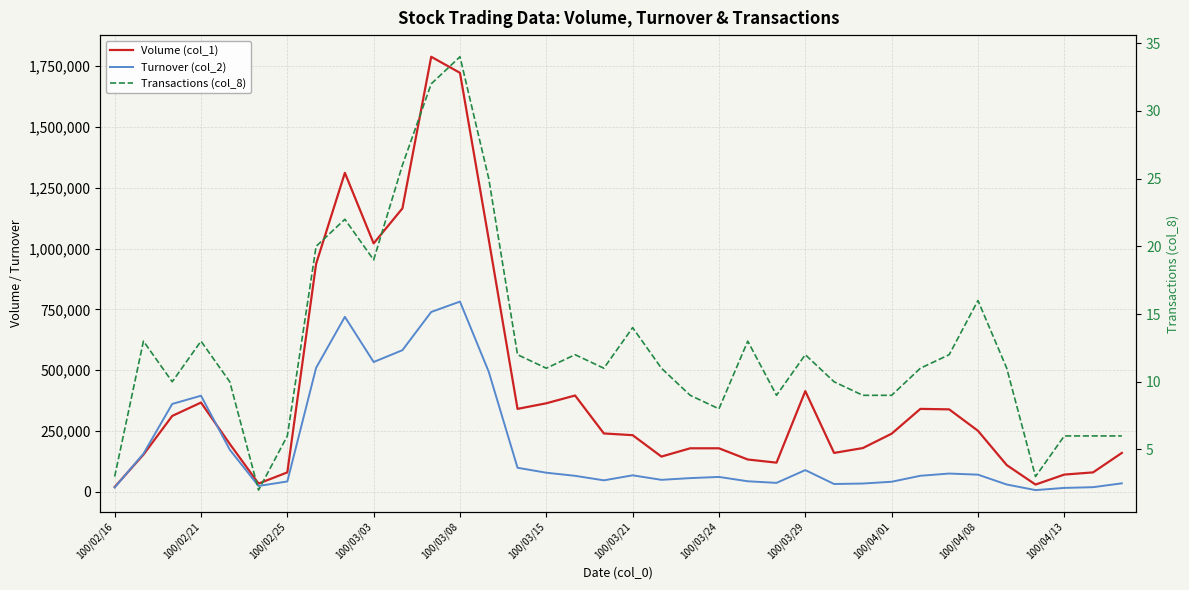

What is the value of the Volume (col_1) point at the 9th from the left?

1311000